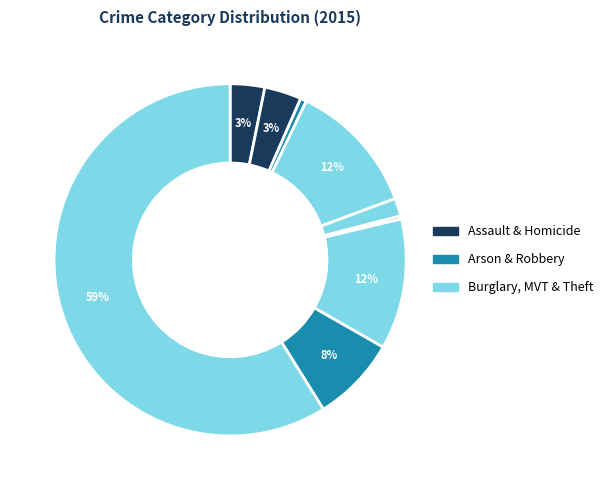

To the nearest percent, what is the average slice percentage?

11%